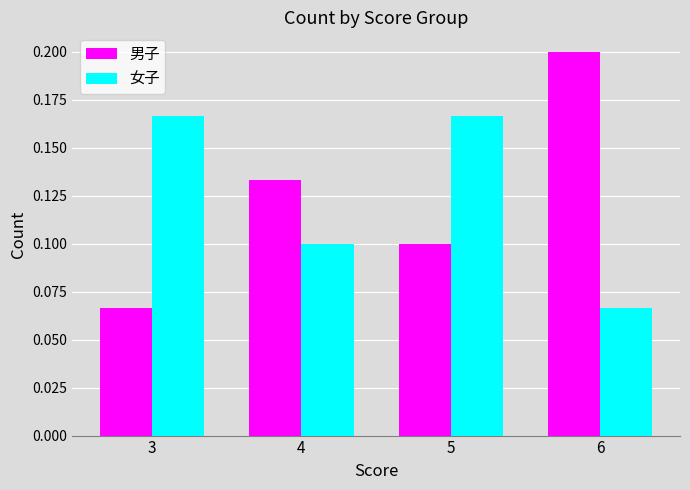

Which label corresponds to the largest value in the chart?

6